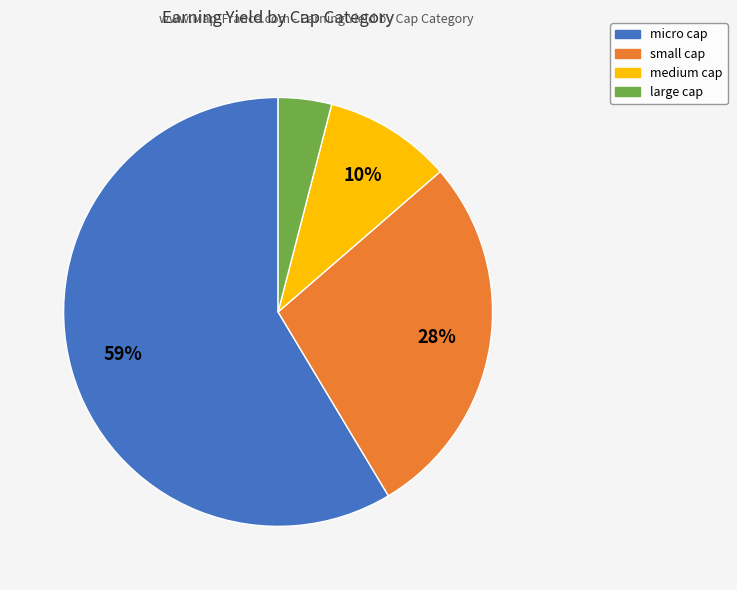

Do large and micro together represent more than half of the pie?

Yes